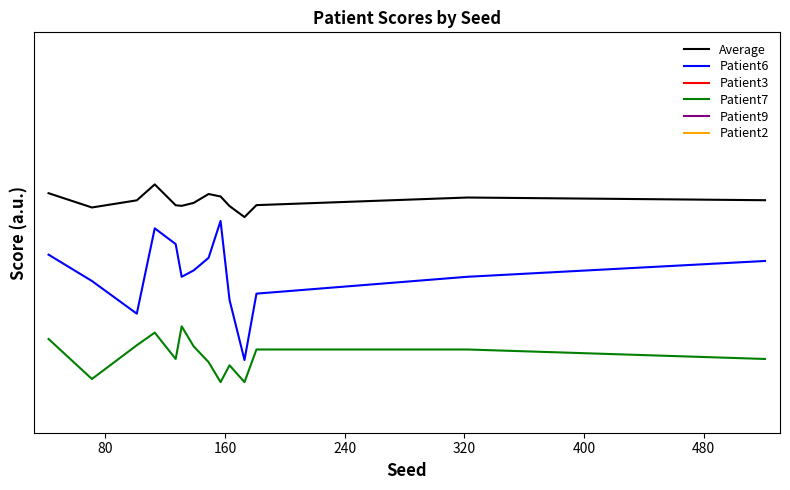

What is the difference between the highest and lowest values at 80?

0.5